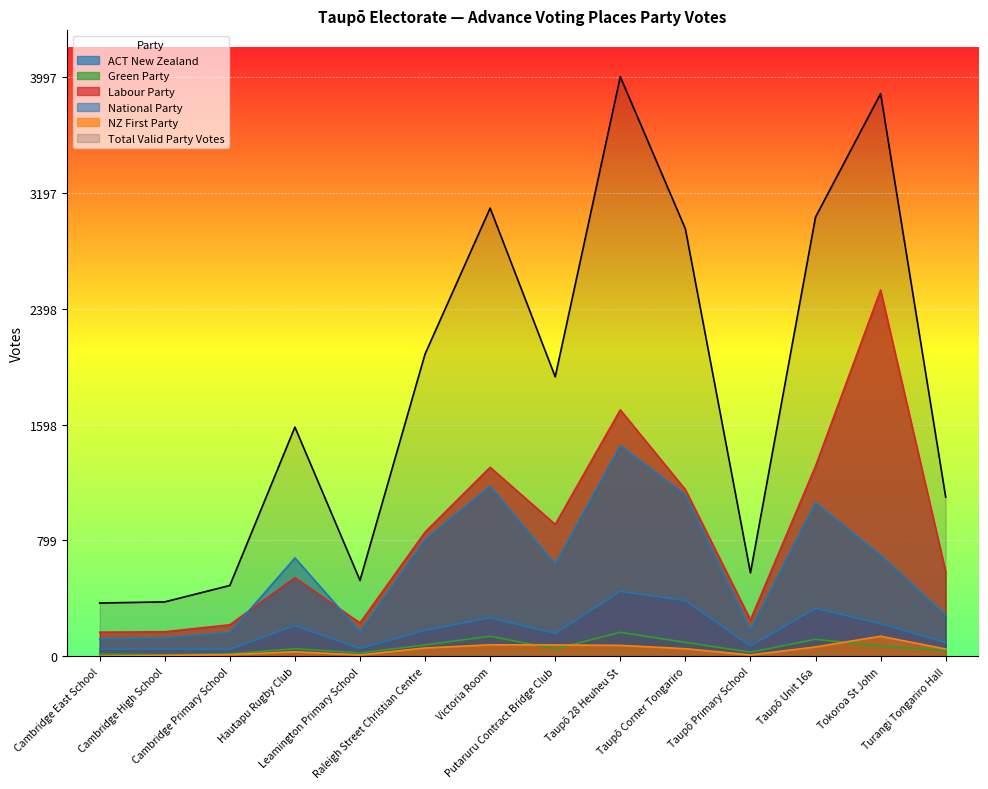

What value does the Total Valid Party Votes series have at Hautapu Rugby Club, to the nearest 10?

1580